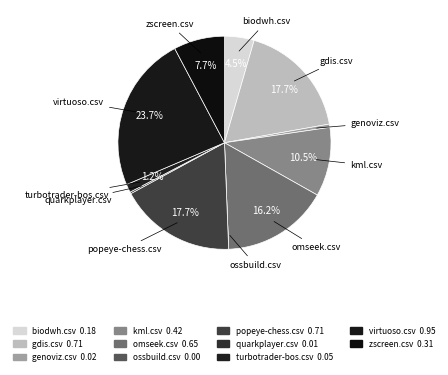

To the nearest percent, what is the combined percentage of gdis.csv and virtuoso.csv?

41%